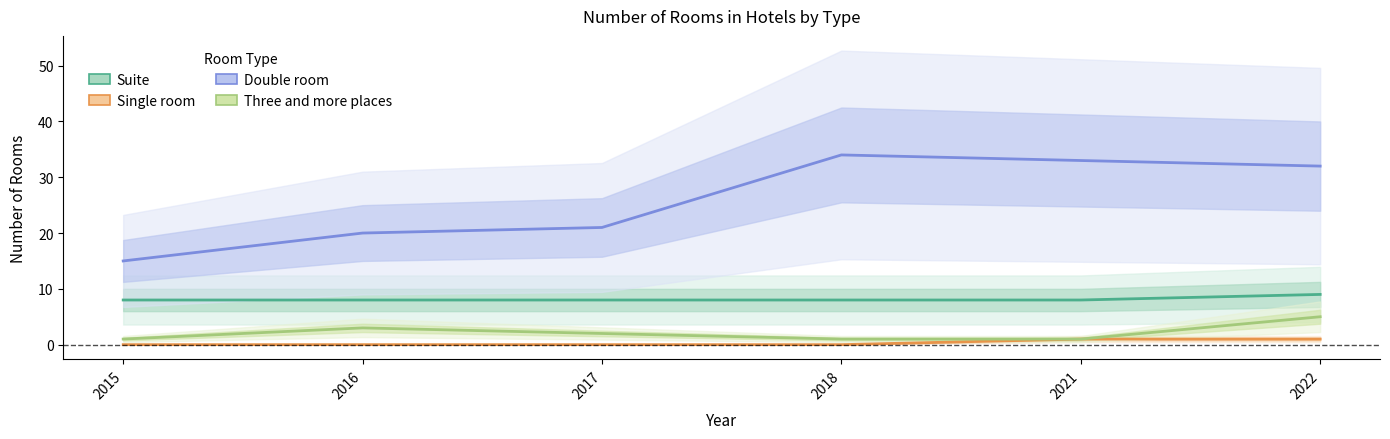

True or false: Suite has a value of 13 at 2018.

False